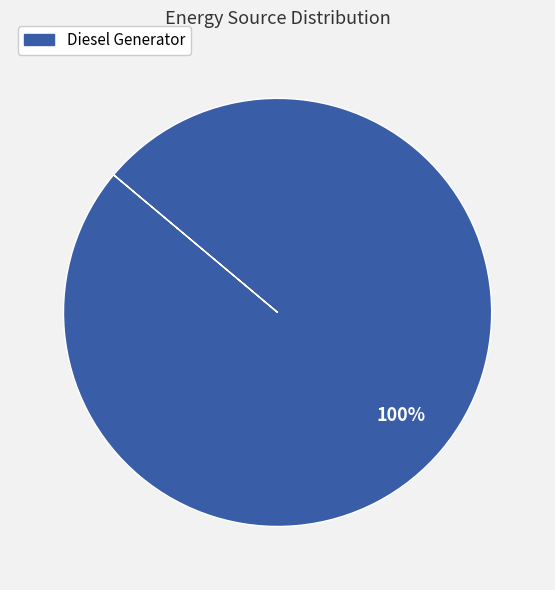

Is there any slice that represents more than half of the pie?

Yes